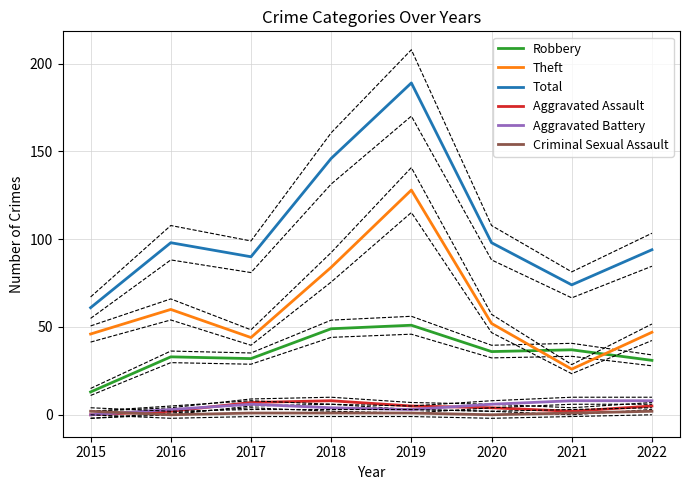

What is the difference between the maximum and minimum values in the Robbery series?

38